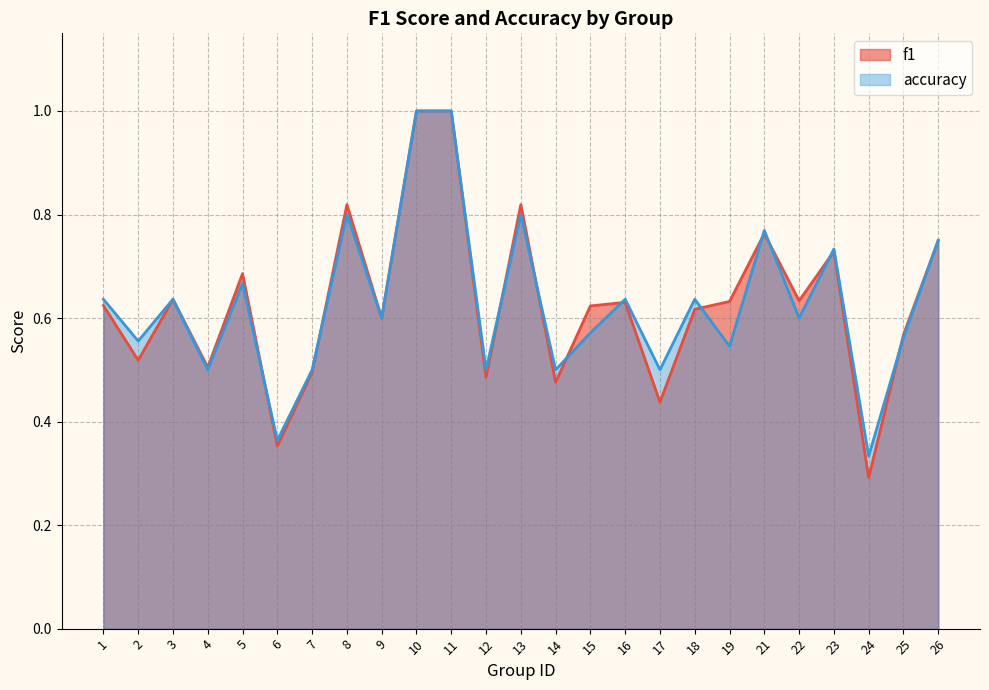

What is the approximate value of f1 at 2?

0.5